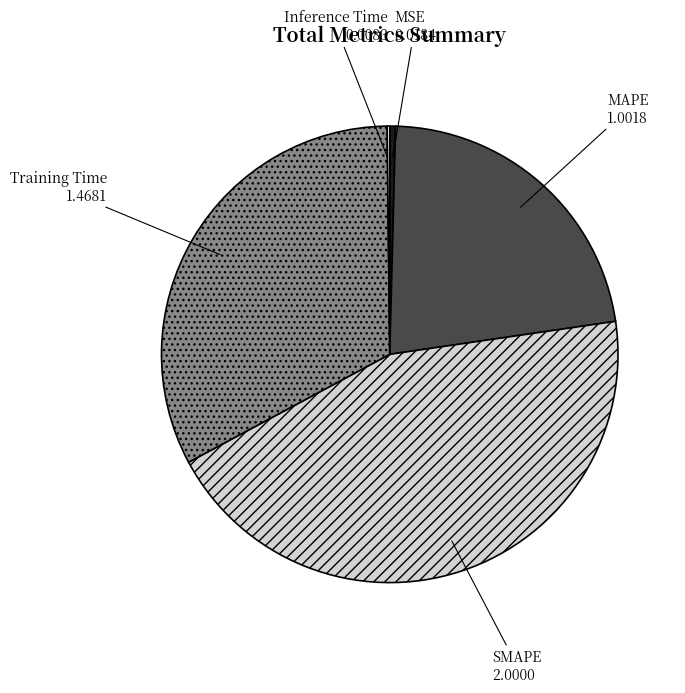

What is the largest slice in the pie chart?

SMAPE